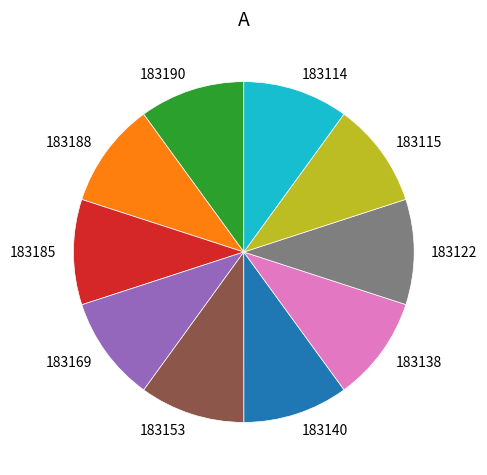

The 183115 slice represents 17% of the pie. True or false?

False